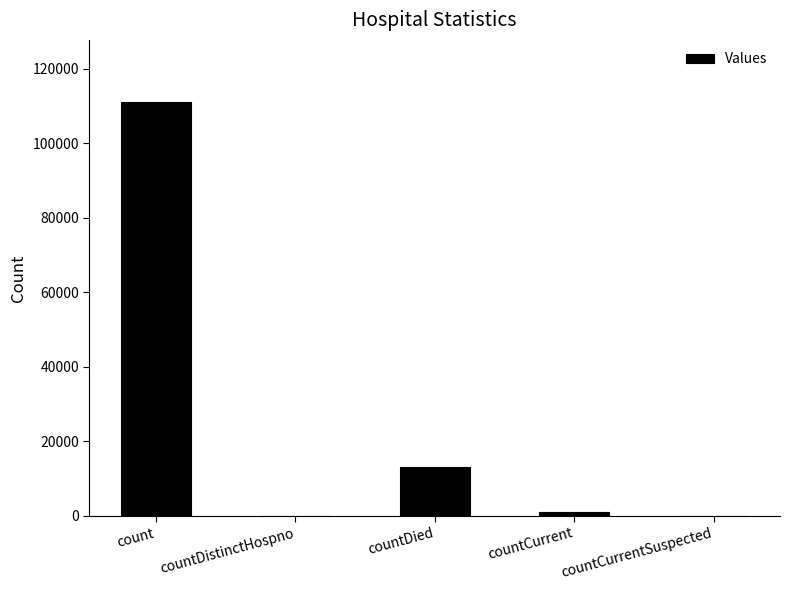

Which label corresponds to the largest value in the chart?

count